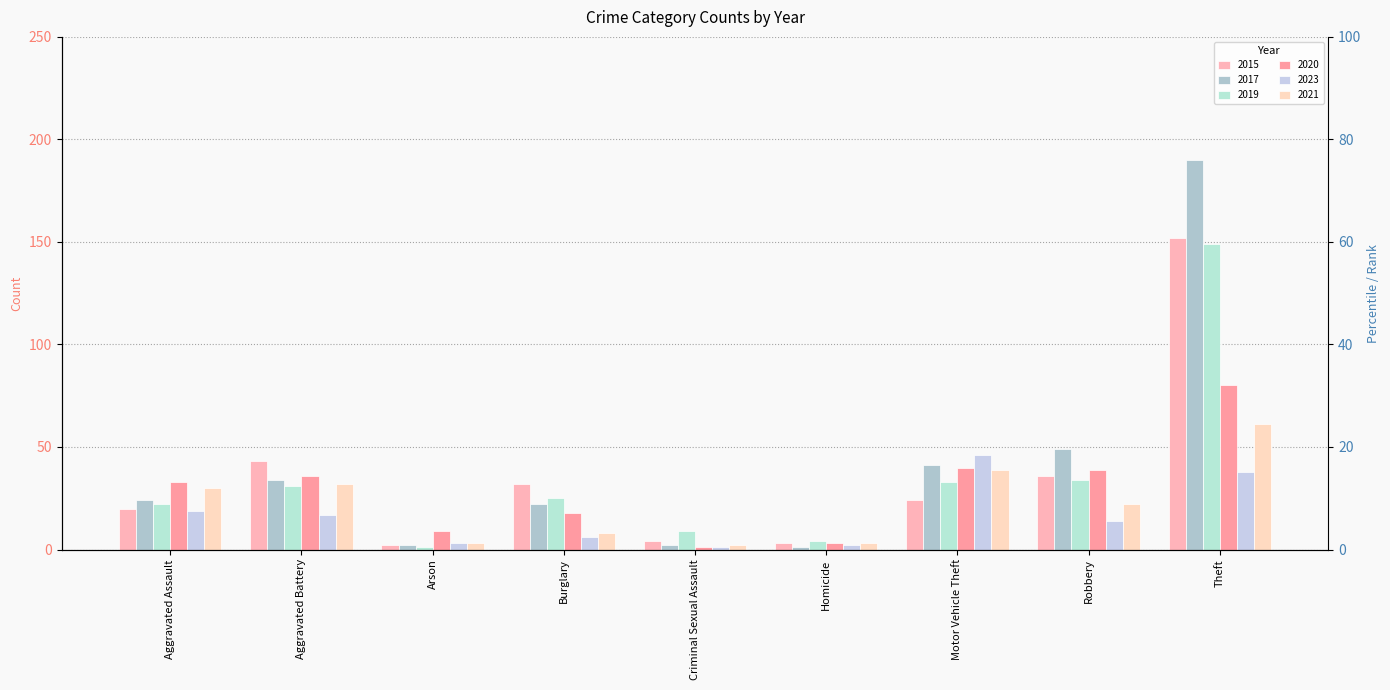

What is the smallest value displayed?

1